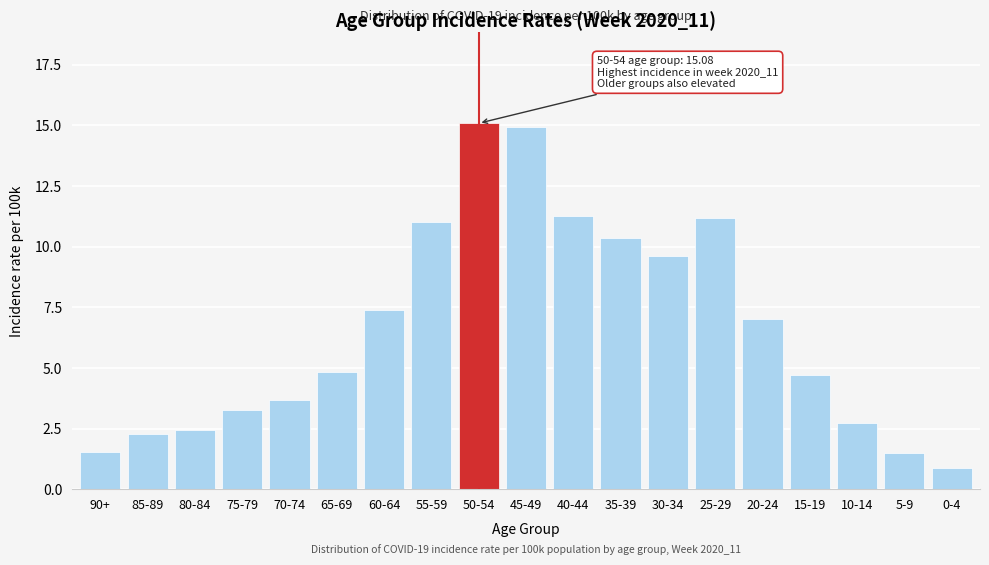

Reading left to right, transcribe all the data shown in this chart.

90+=1.5	85-89=2.3	80-84=2.5	75-79=3.3	70-74=3.7	65-69=4.8	60-64=7.4	55-59=11.0	50-54=15.1	45-49=14.9	40-44=11.2	35-39=10.3	30-34=9.6	25-29=11.2	20-24=7.0	15-19=4.7	10-14=2.7	5-9=1.5	0-4=0.9